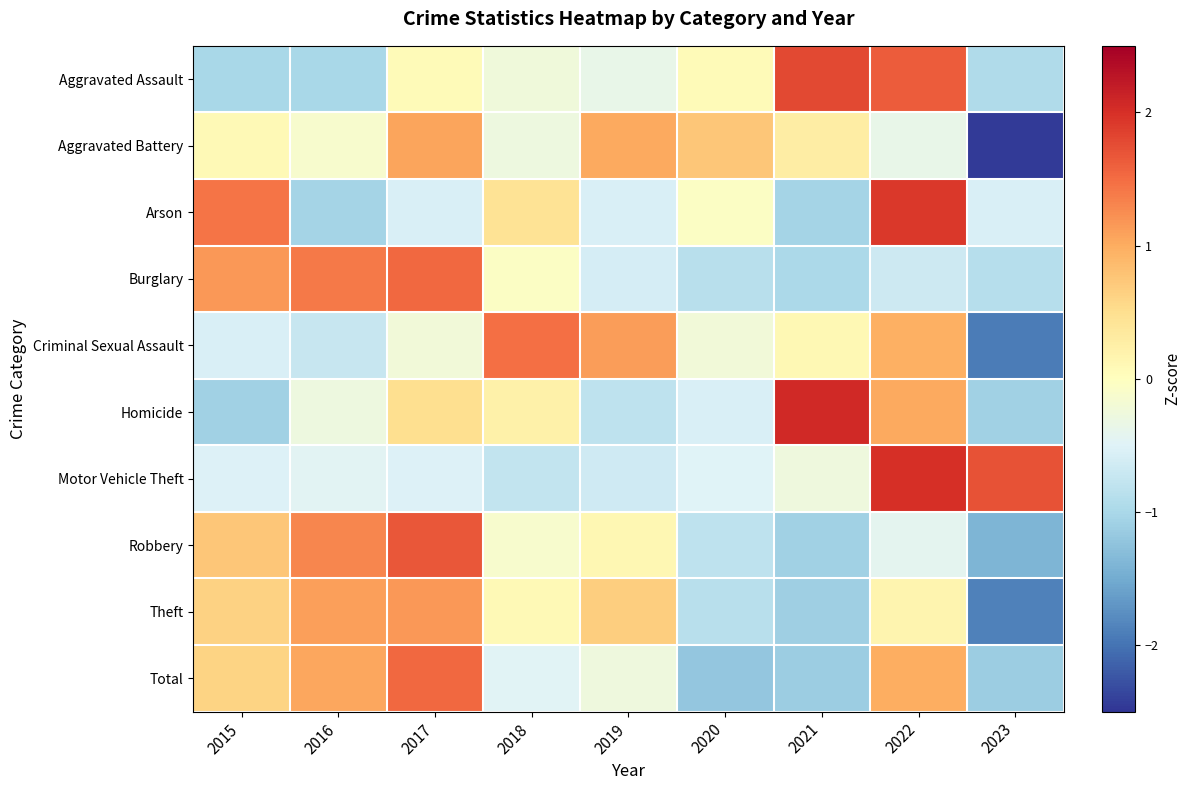

Reading left to right, what are all the values shown in this chart?

Aggravated Assault: 2015=-1.0	2016=-1.0	2017=0.1	2018=-0.3	2019=-0.4	2020=0.1	2021=1.8	2022=1.6	2023=-1.0
Aggravated Battery: 2015=0.1	2016=-0.1	2017=1.1	2018=-0.3	2019=1.0	2020=0.7	2021=0.3	2022=-0.4	2023=-2.4
Arson: 2015=1.4	2016=-1.0	2017=-0.5	2018=0.4	2019=-0.5	2020=-0.1	2021=-1.0	2022=1.9	2023=-0.5
Burglary: 2015=1.2	2016=1.4	2017=1.5	2018=-0.1	2019=-0.6	2020=-0.9	2021=-1.0	2022=-0.7	2023=-0.9
Criminal Sexual Assault: 2015=-0.6	2016=-0.7	2017=-0.2	2018=1.5	2019=1.1	2020=-0.2	2021=0.1	2022=1.0	2023=-1.9
Homicide: 2015=-1.1	2016=-0.3	2017=0.5	2018=0.2	2019=-0.8	2020=-0.6	2021=2.1	2022=1.0	2023=-1.1
Motor Vehicle Theft: 2015=-0.5	2016=-0.5	2017=-0.5	2018=-0.8	2019=-0.7	2020=-0.5	2021=-0.3	2022=2.0	2023=1.7
Robbery: 2015=0.8	2016=1.3	2017=1.7	2018=-0.1	2019=0.1	2020=-0.8	2021=-1.1	2022=-0.4	2023=-1.4
Theft: 2015=0.6	2016=1.1	2017=1.2	2018=0.1	2019=0.7	2020=-0.9	2021=-1.1	2022=0.2	2023=-1.9
Total: 2015=0.6	2016=1.0	2017=1.5	2018=-0.5	2019=-0.3	2020=-1.2	2021=-1.1	2022=1.0	2023=-1.1